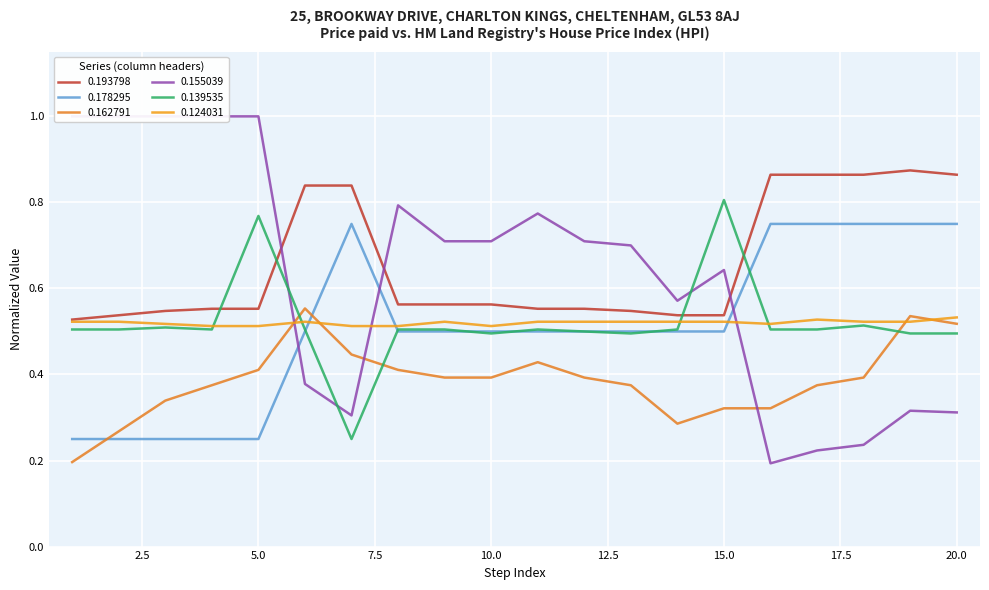

Read the 0.193798 value at 15.

0.5